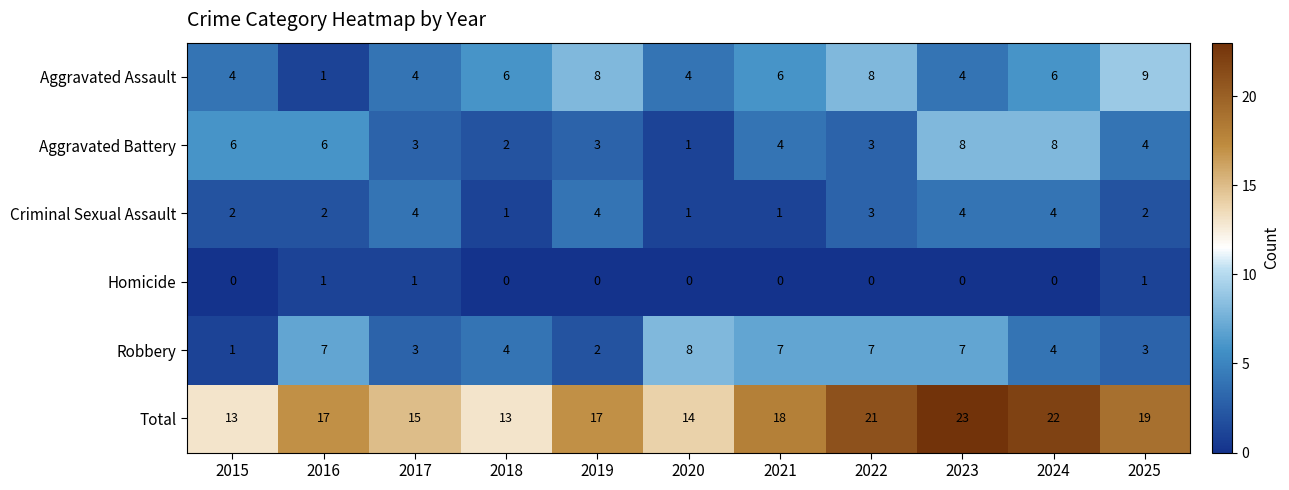

What is the average value of the Aggravated Assault series?

5